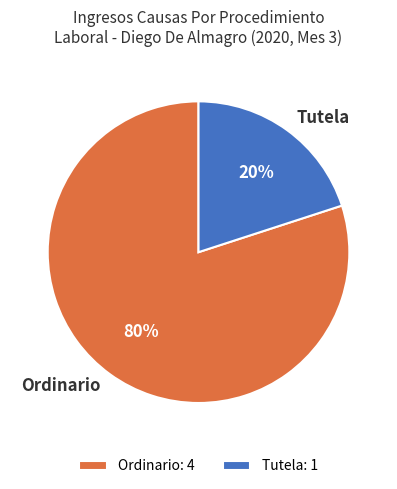

Approximately how many times larger is the value at Ordinario compared to Tutela?

4.0